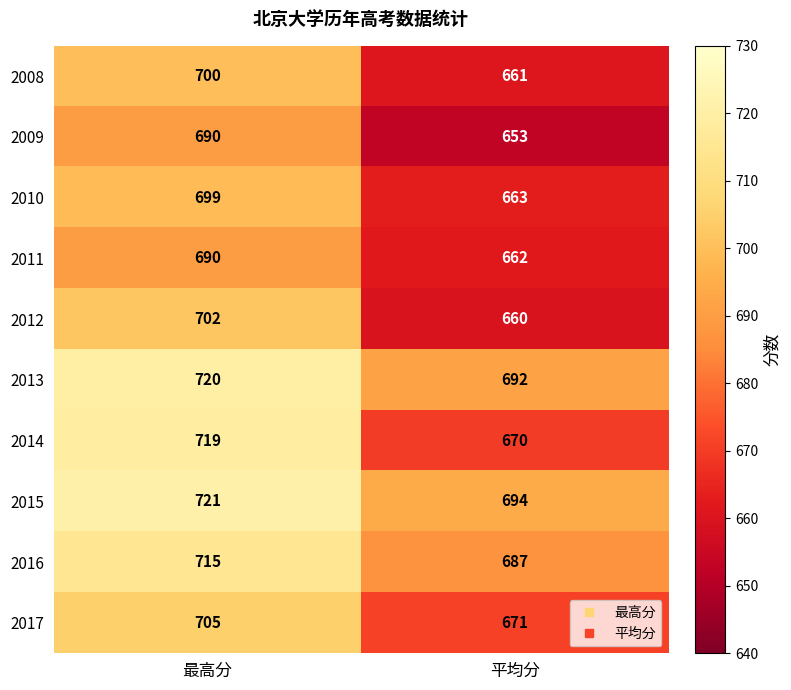

Where is 2014 nearest to the value 694?

平均分